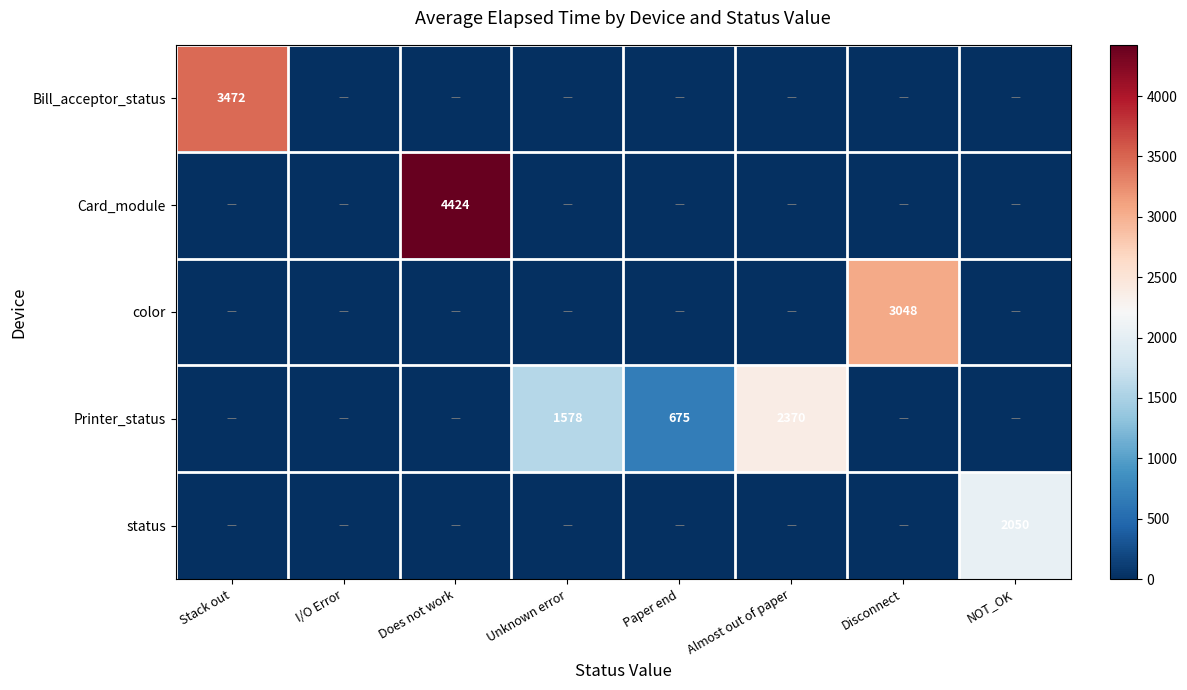

The value of Printer_status at Paper end is 1187. True or false?

False